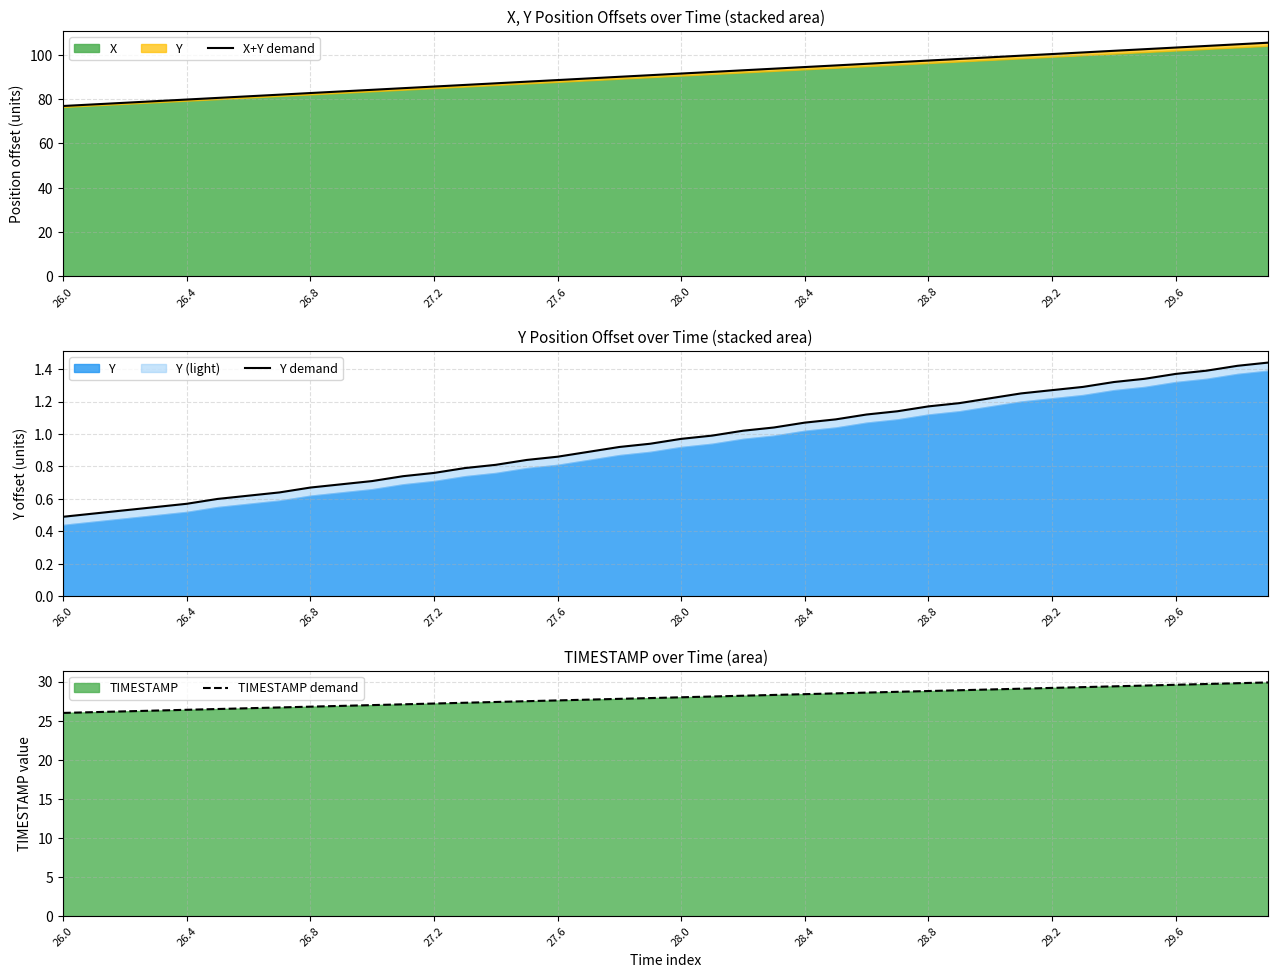

What is the sum of all X+Y demand values?

3645.2